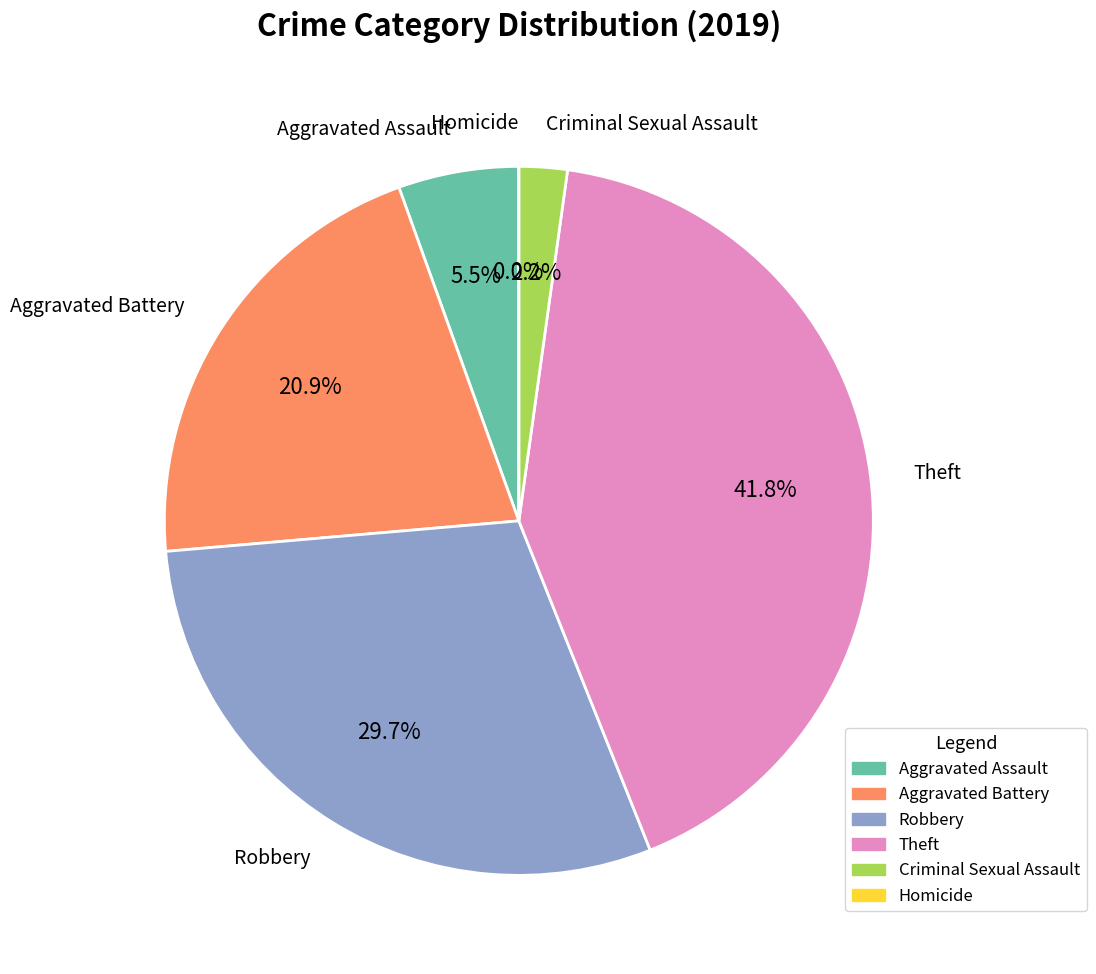

What is the change in value from Aggravated Battery to Criminal Sexual Assault?

-17